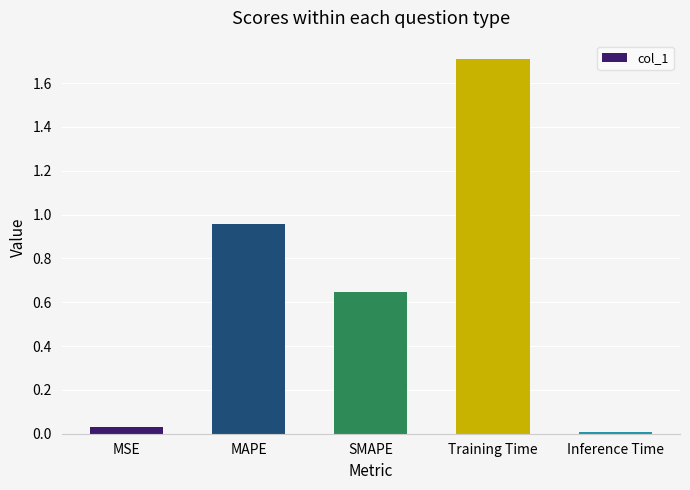

Are the bars horizontal?

No